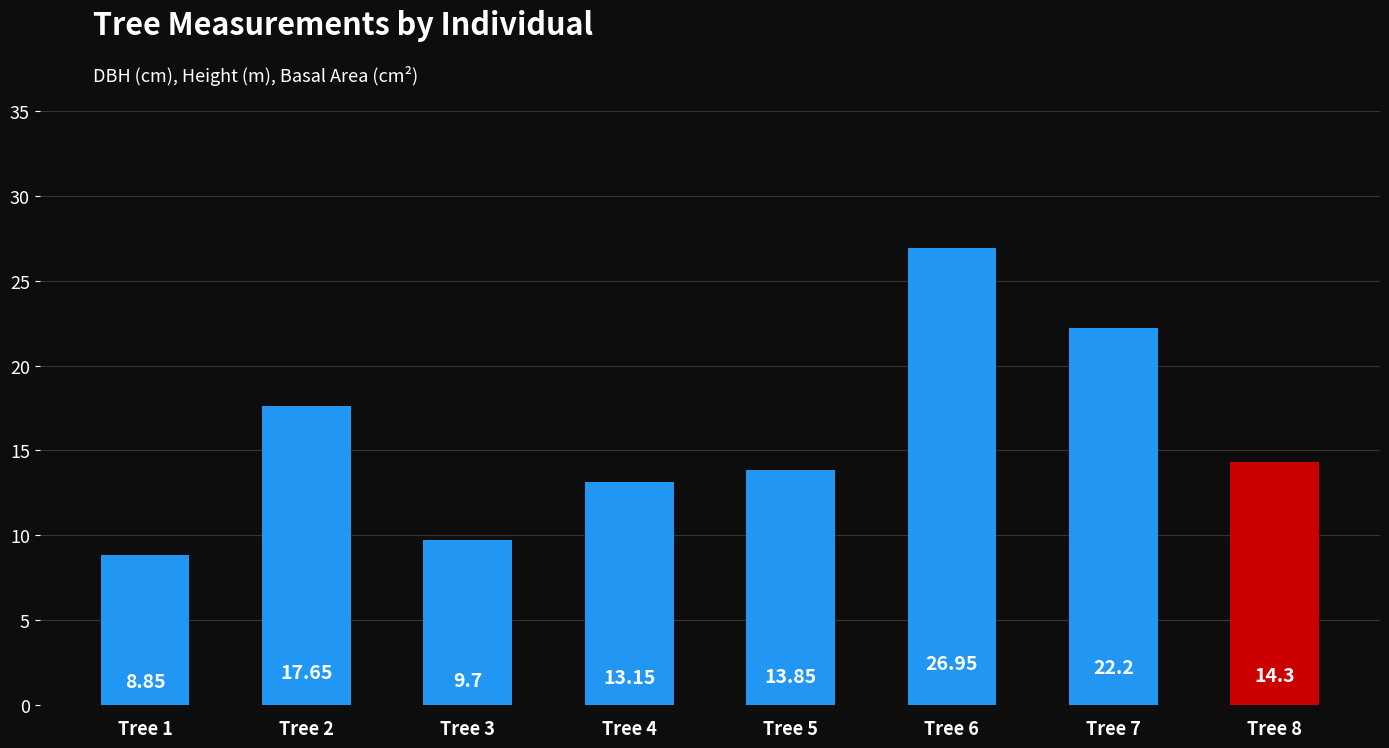

What is the average value?

15.8